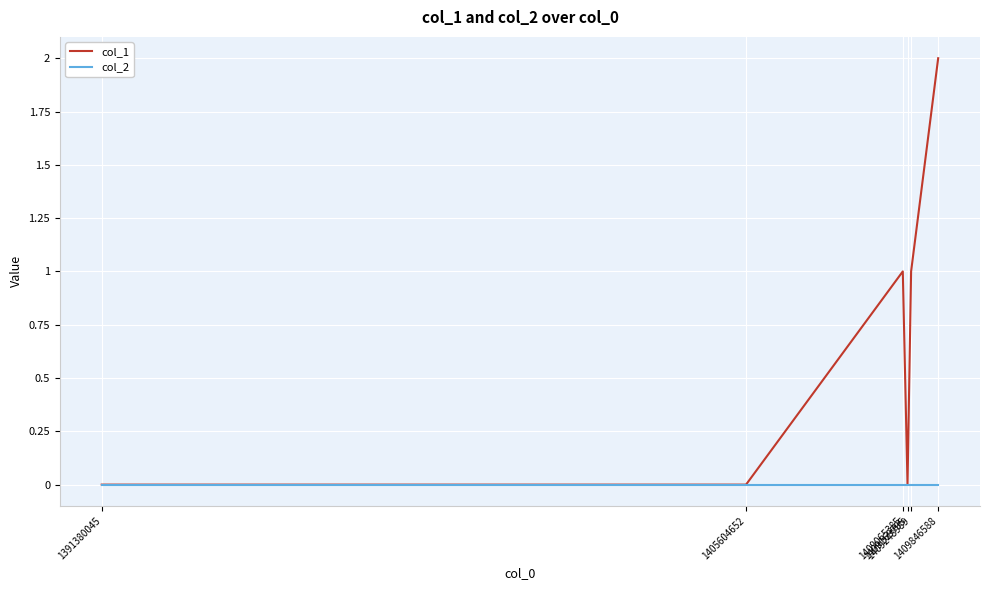

Which series has the largest range (max minus min)?

col_1